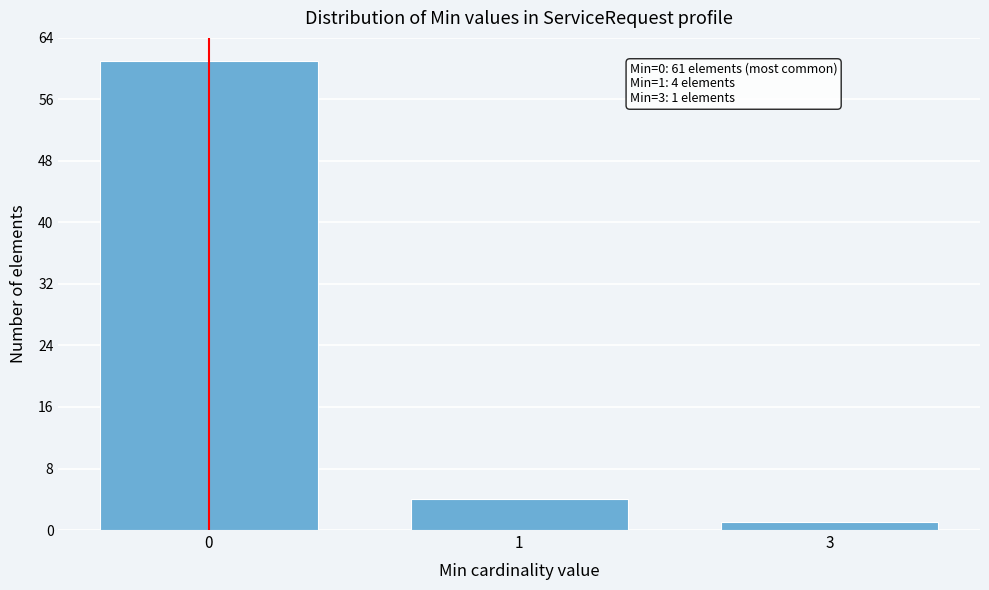

Reading left to right, extract all data points from this chart.

0=61	1=4	3=1